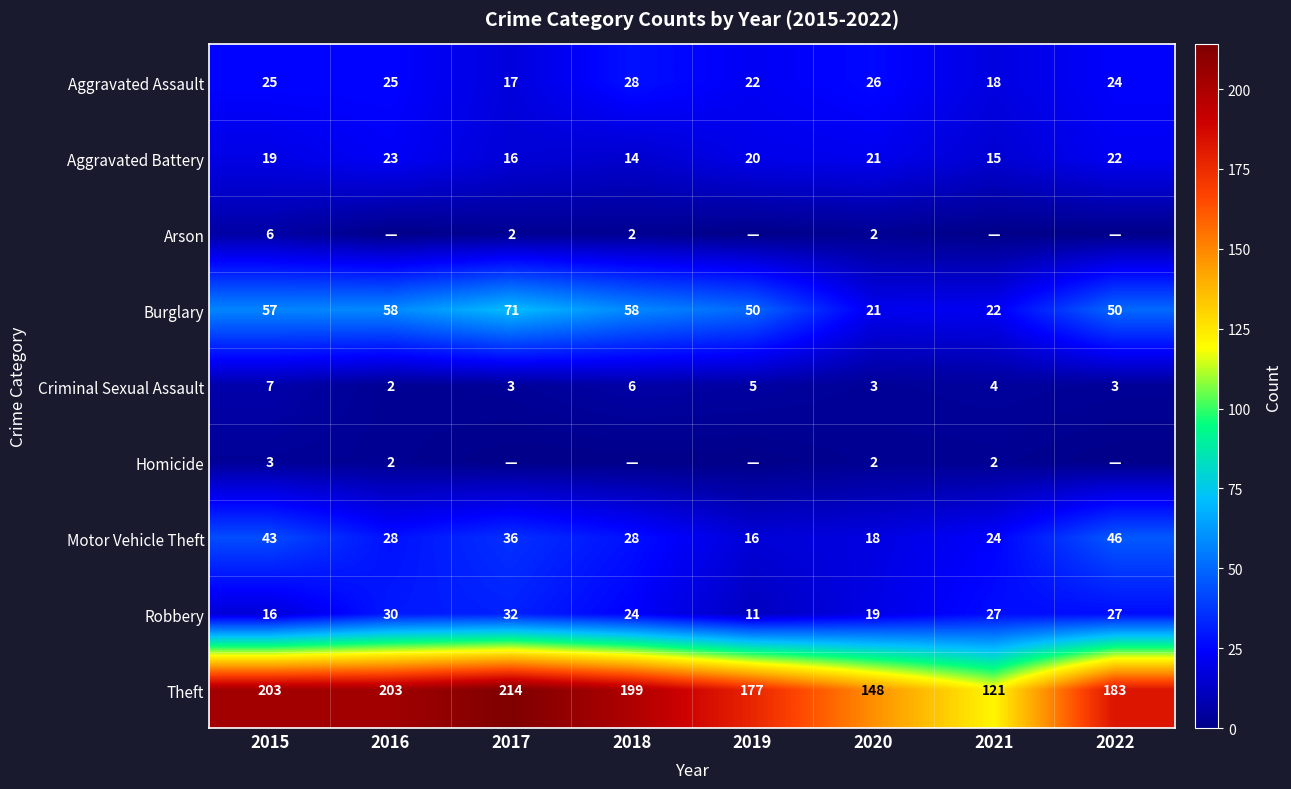

Which category has the highest value across all series?

2017